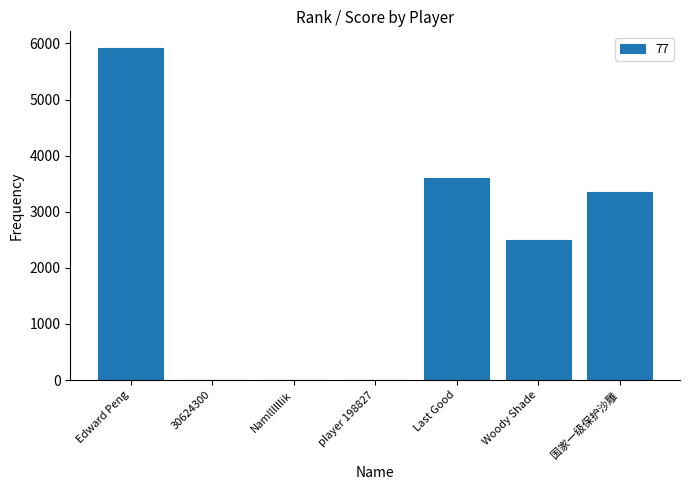

True or false: the data shows 2500 at Woody Shade.

True